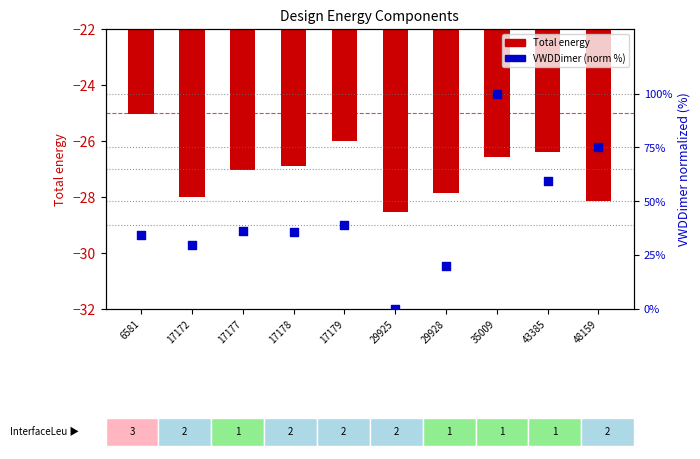

Which series contains the highest Y value?

VWDDimer (norm %)